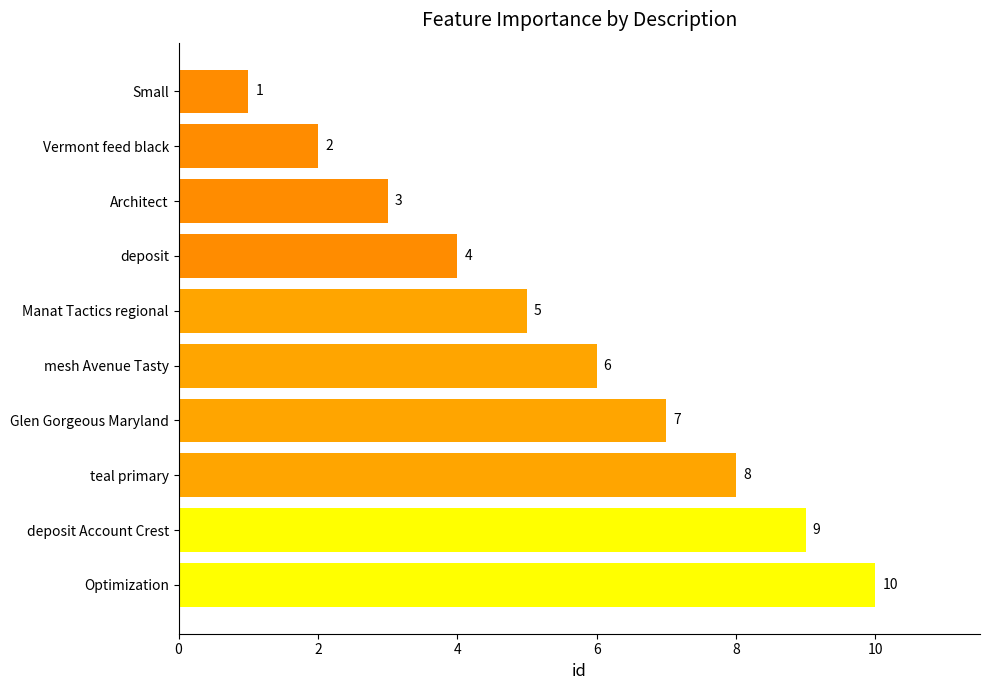

Rank the categories by value from highest to lowest.

Optimization, deposit Account Crest, teal primary, Glen Gorgeous Maryland, mesh Avenue Tasty, Manat Tactics regional, deposit, Architect, Vermont feed black, Small